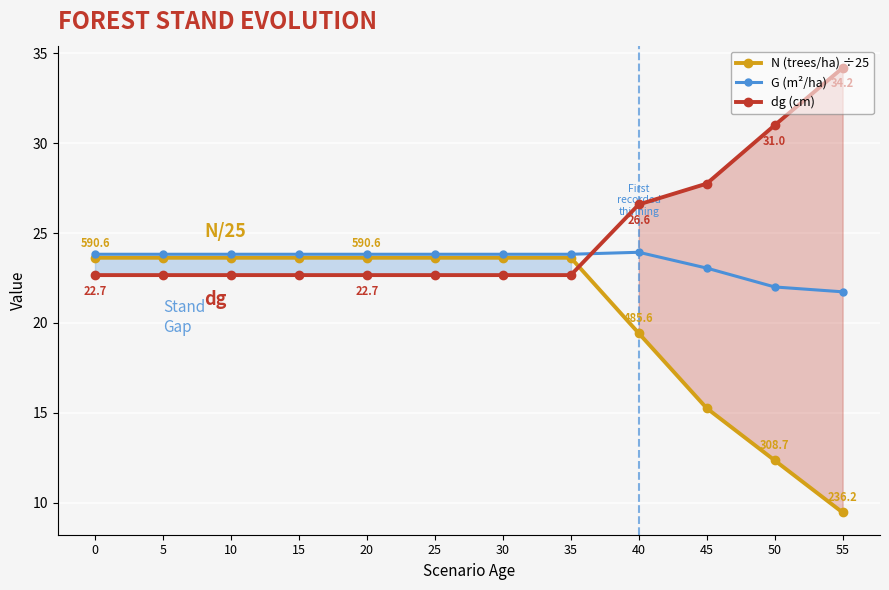

Rank the series by their maximum value, from lowest to highest.

N (trees/ha) ÷25, G (m²/ha), dg (cm)